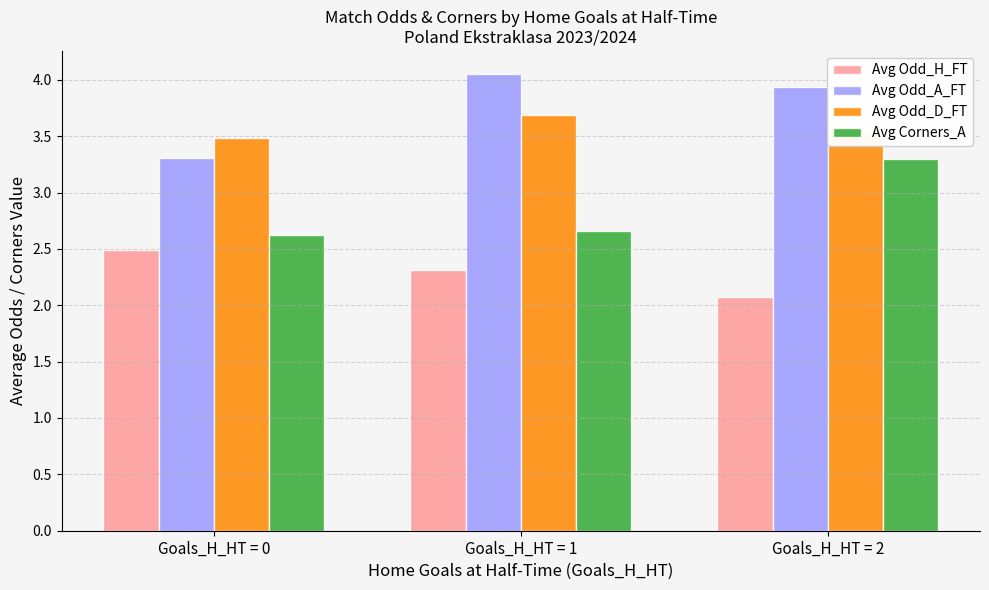

Count the number of categories in the chart.

3